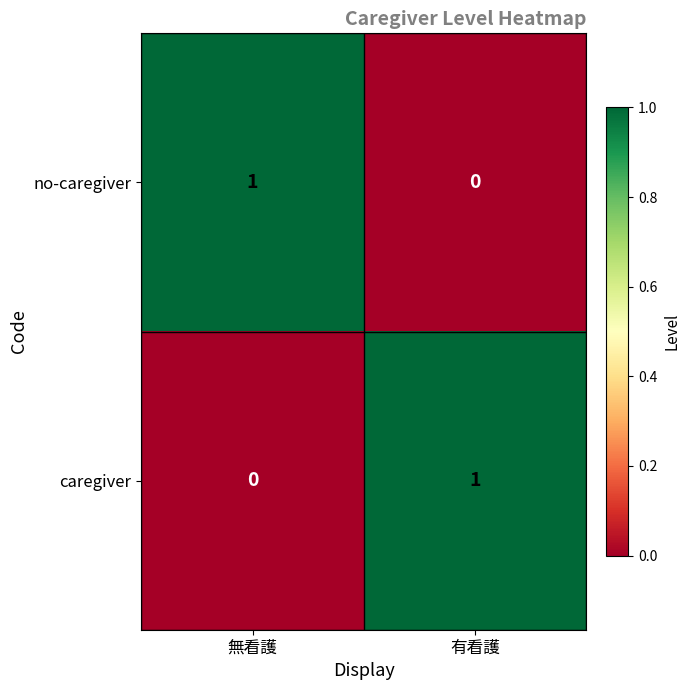

Is the value of caregiver at 有看護 greater than the value of no-caregiver at 有看護?

Yes